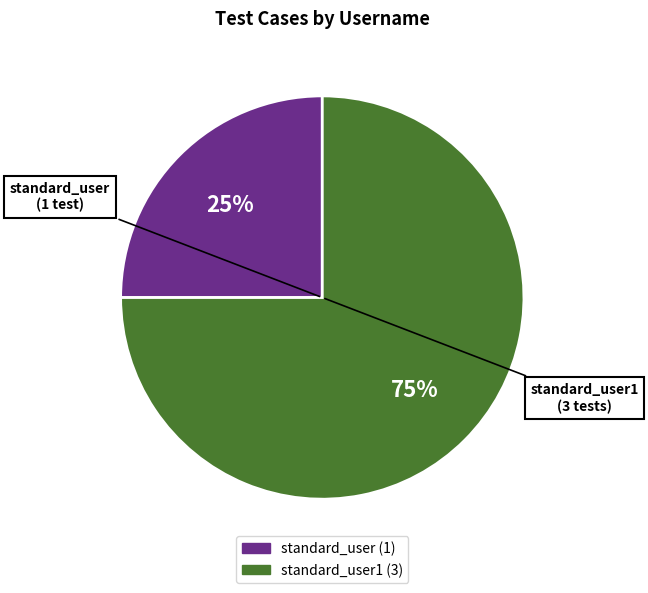

To the nearest percent, what is the difference between the largest and smallest slice percentages?

50%